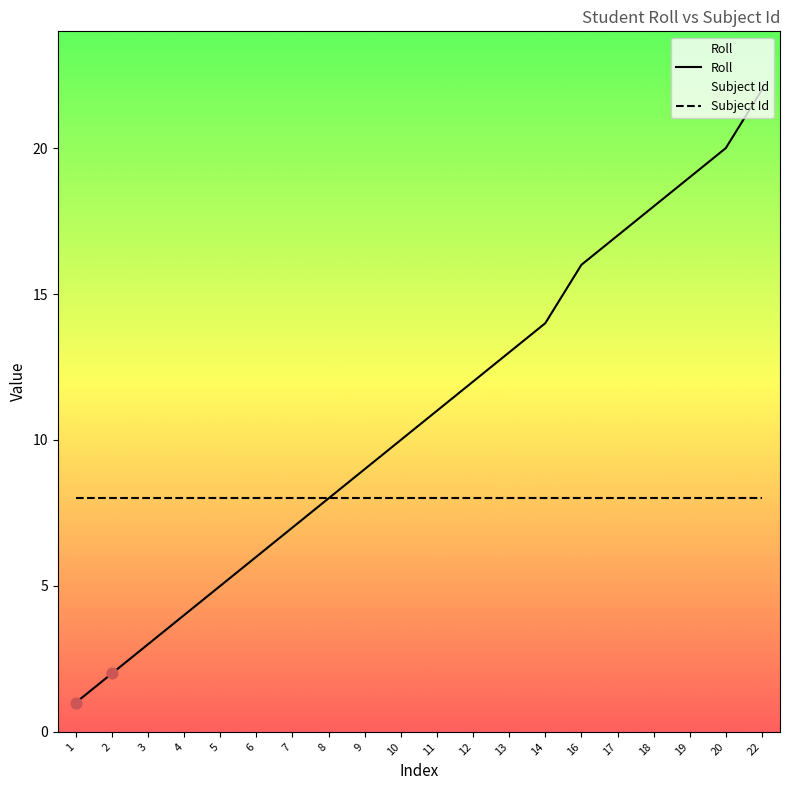

What is the total value across all series at 5?

13